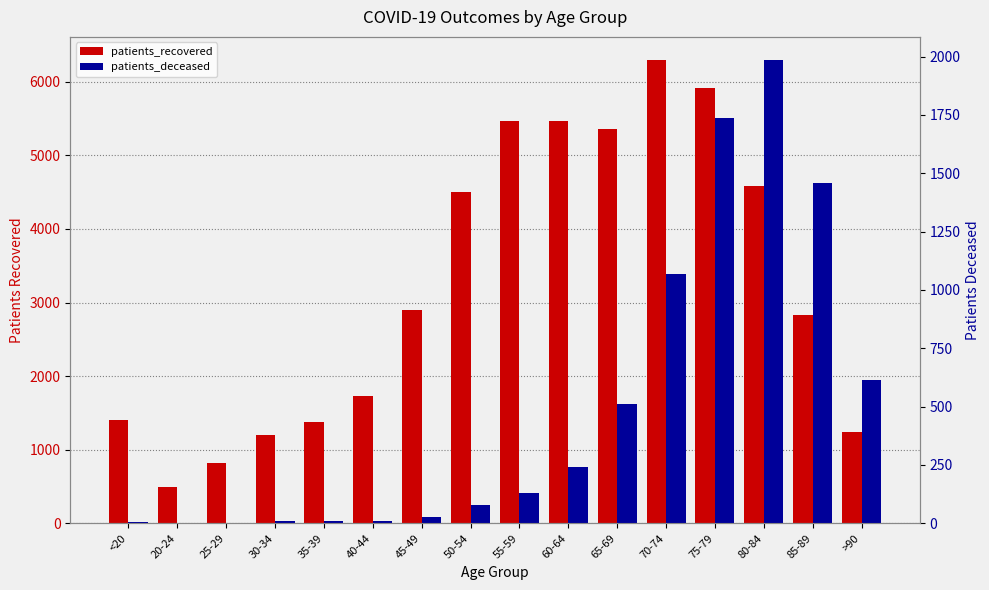

How many bars are there in total?

32